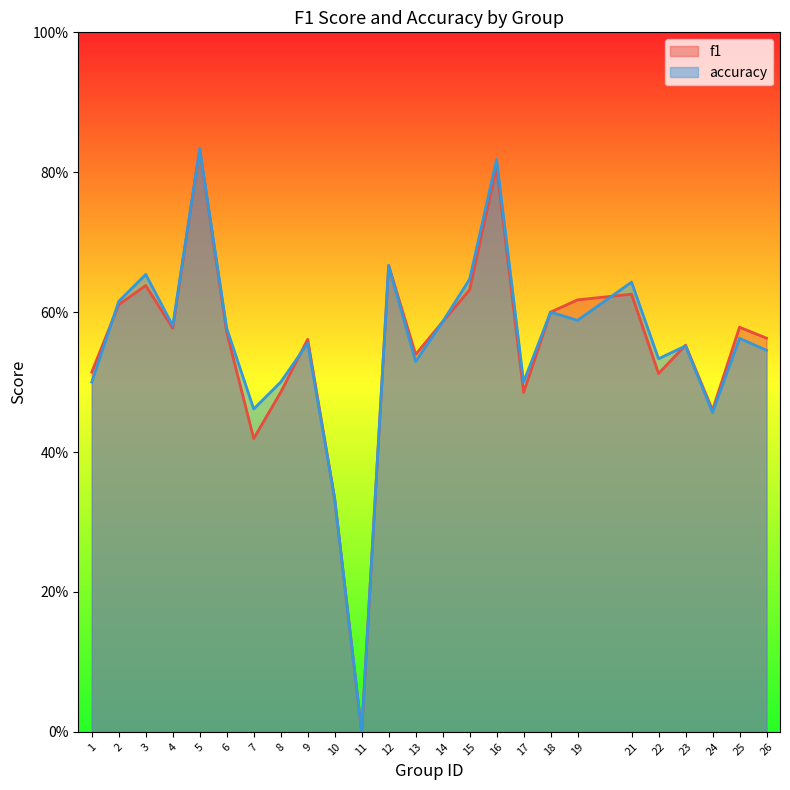

What is the maximum value for f1?

0.8